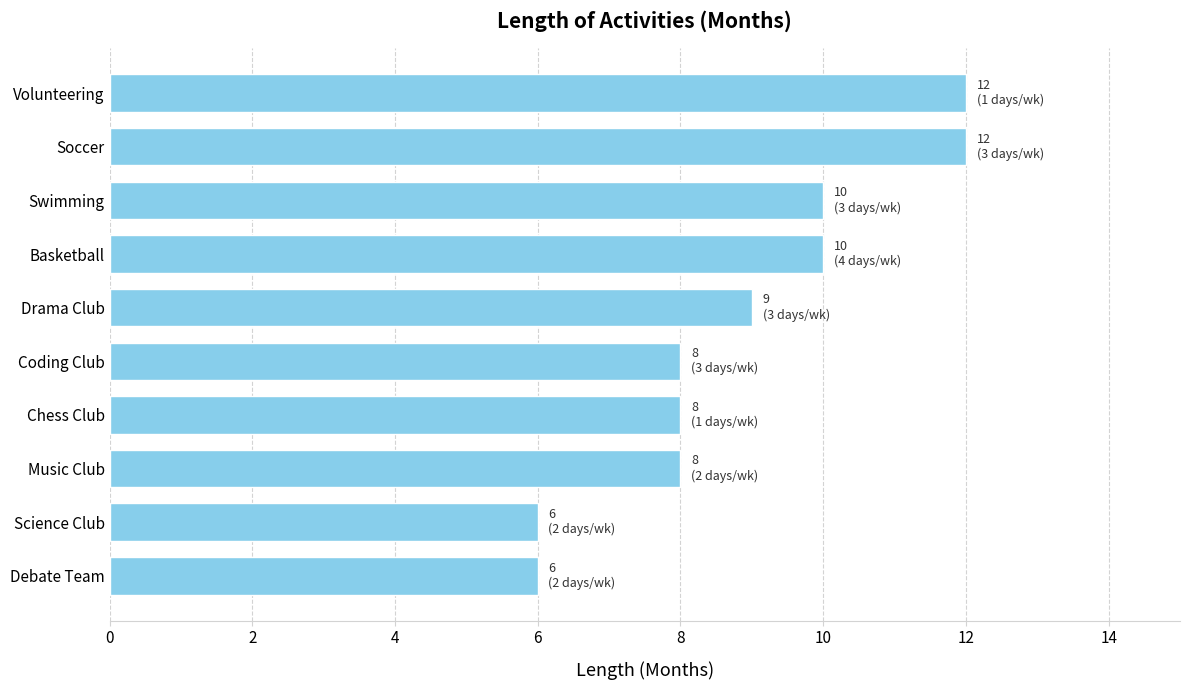

What is the greatest value displayed?

12